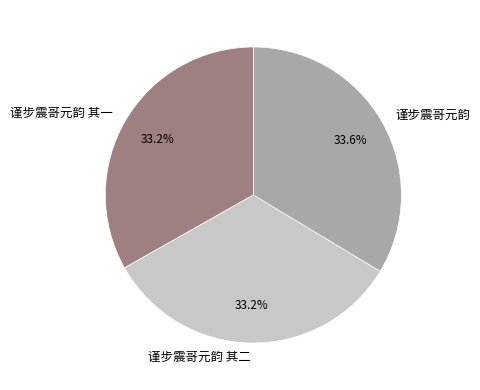

Is there any slice that represents more than half of the pie?

No